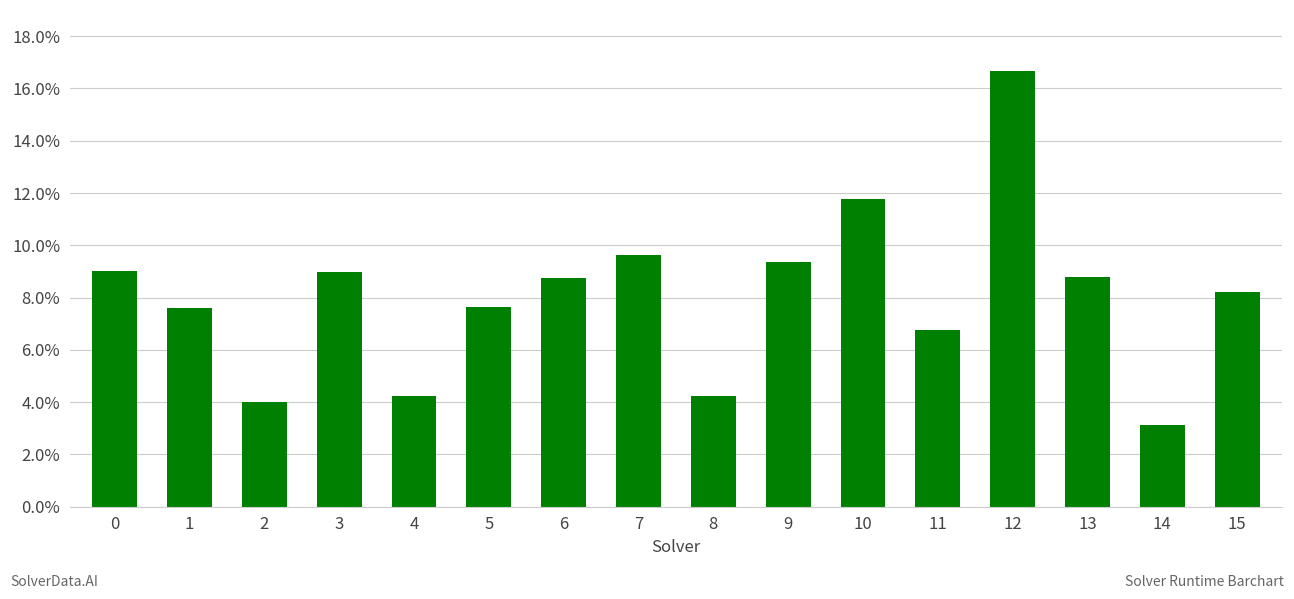

What is the value of the 7th bar from the left?

0.1